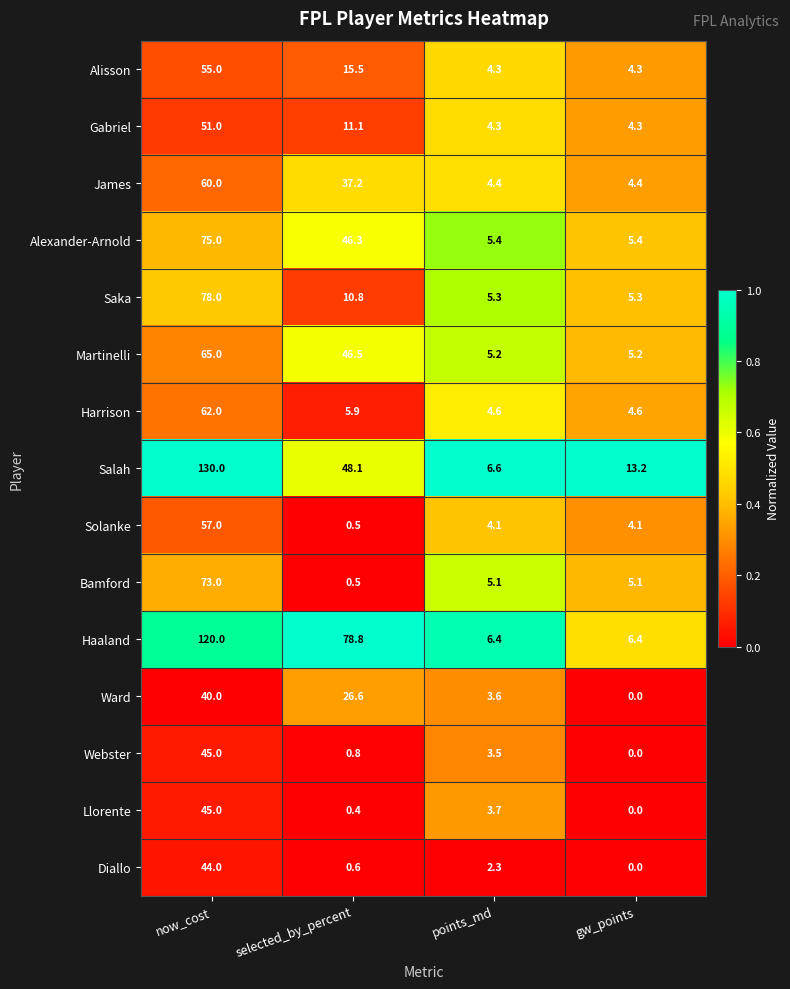

The value of Harrison at selected_by_percent is 5.9. True or false?

True